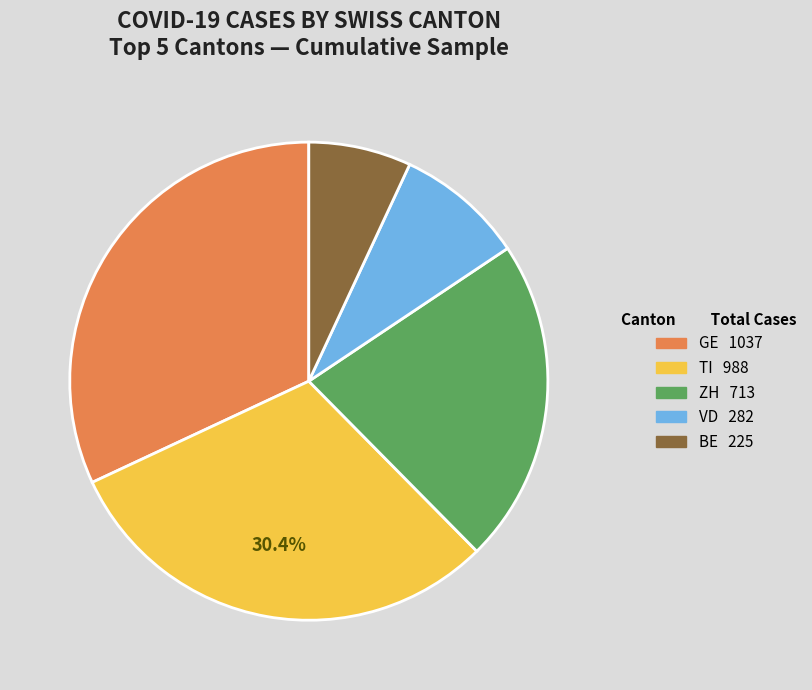

Does any single category account for the majority?

No